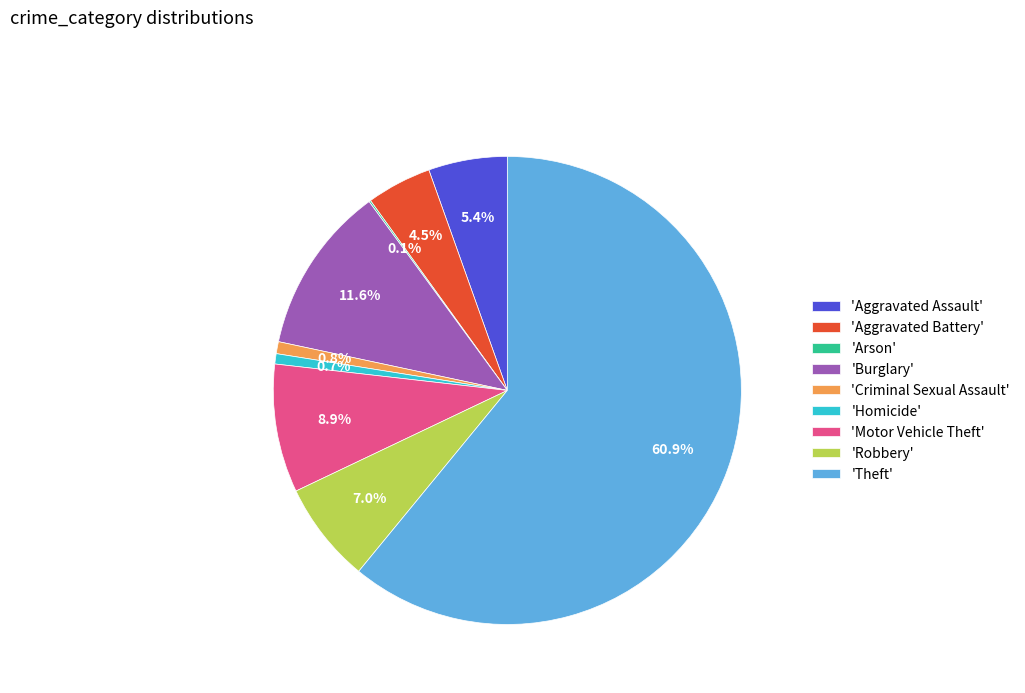

Is there a majority slice in this chart?

Yes